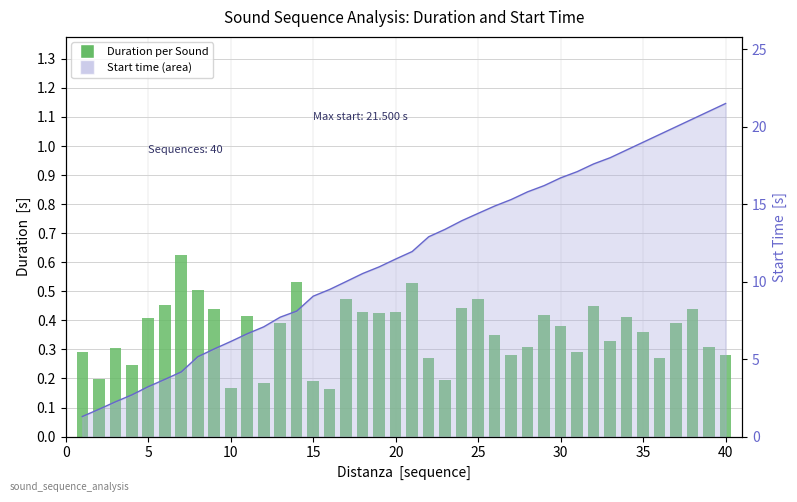

What is the maximum value shown in the chart?

21.5